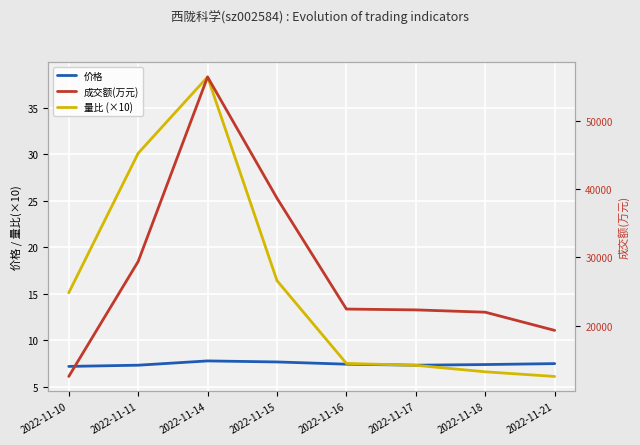

How many values in the 量比 (×10) series exceed 15?

4